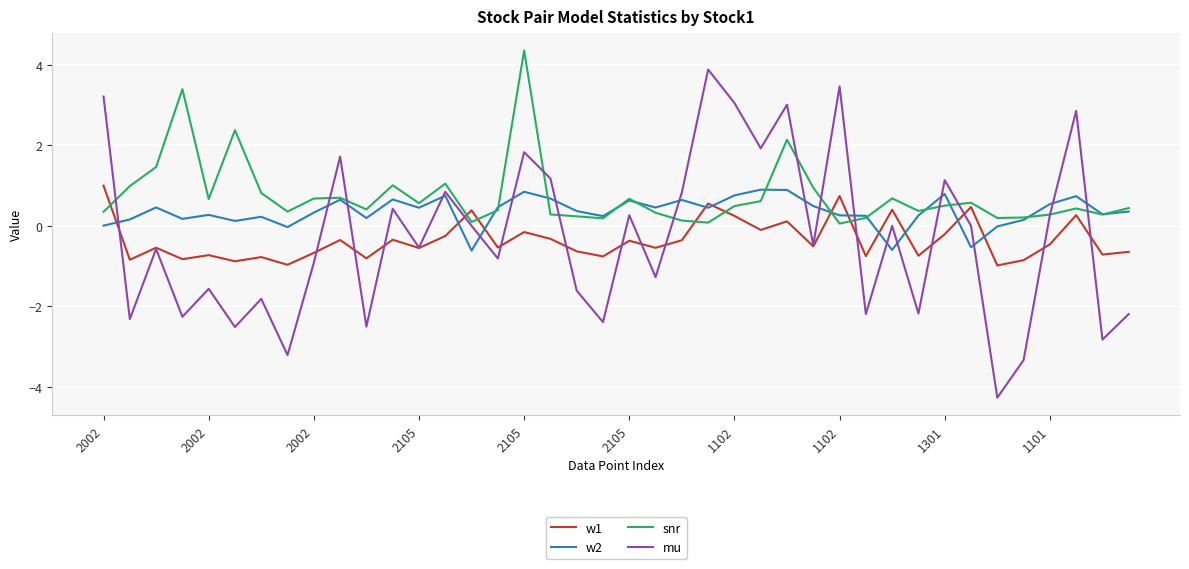

Which series ends up on top after the final intersection of w2 and w1?

w2